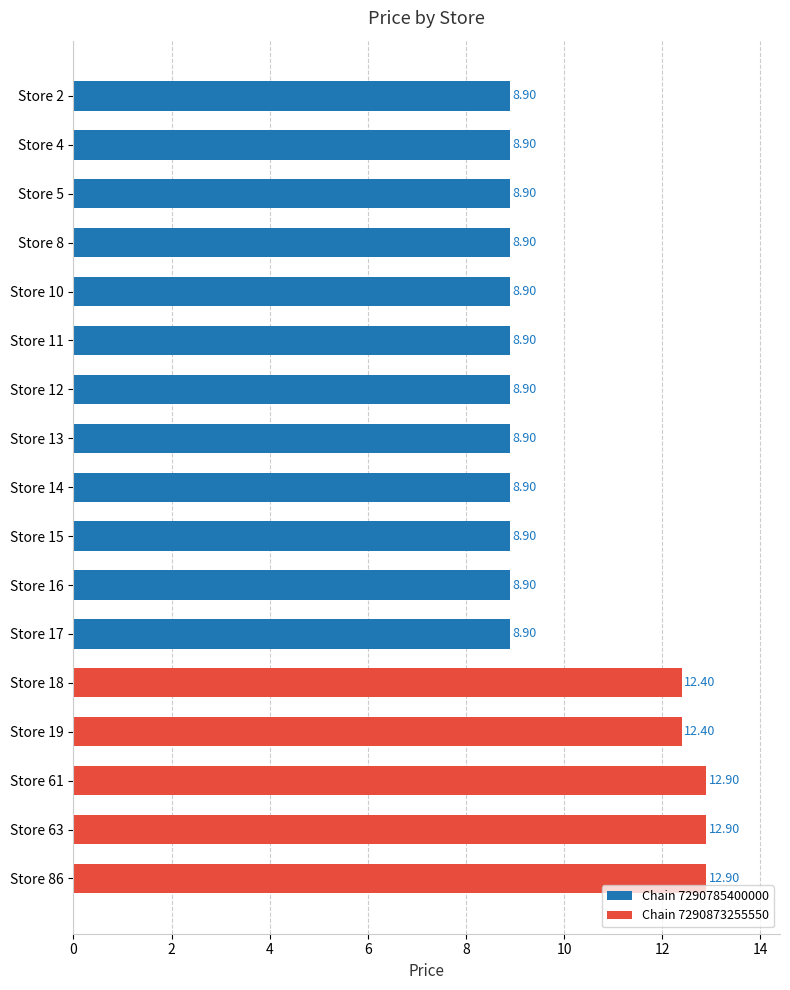

What is the ratio of the value at Store 10 to the value at Store 16?

1.0